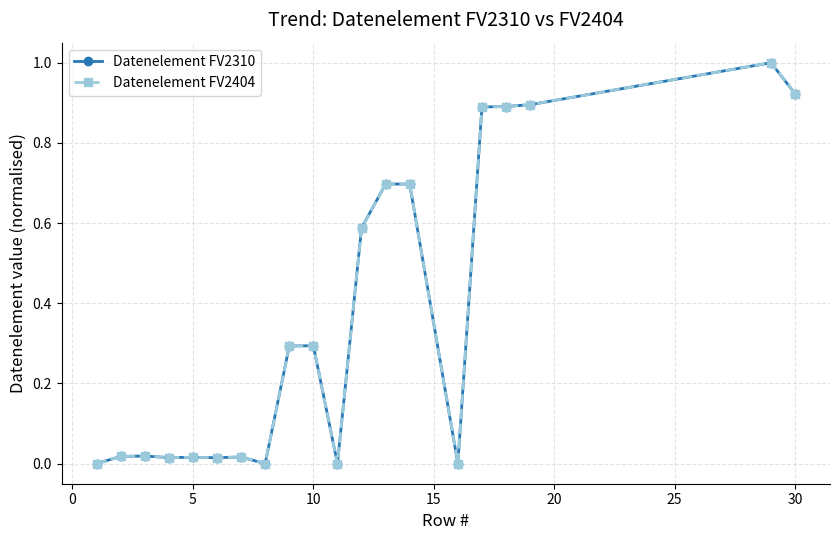

Is this an area chart (filled region under the line)?

No